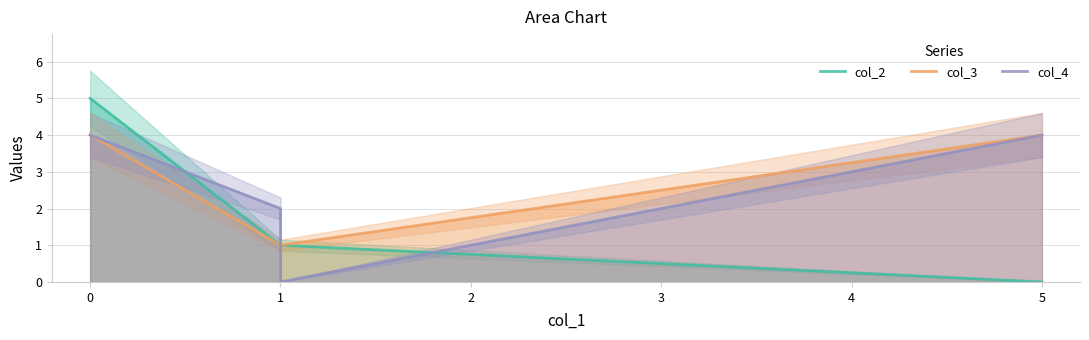

What is the difference between the maximum and minimum values in the col_3 series?

3